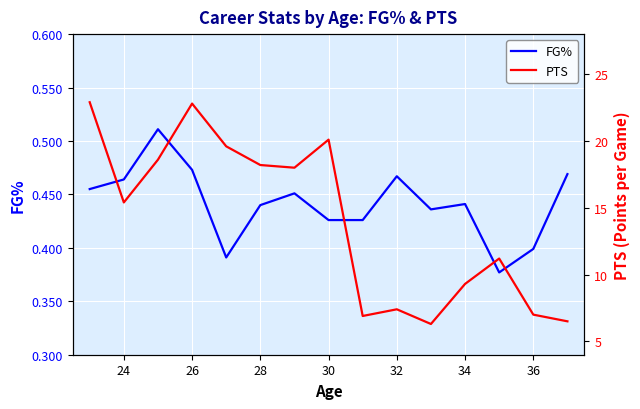

At how many categories does at least one series exceed 8?

10